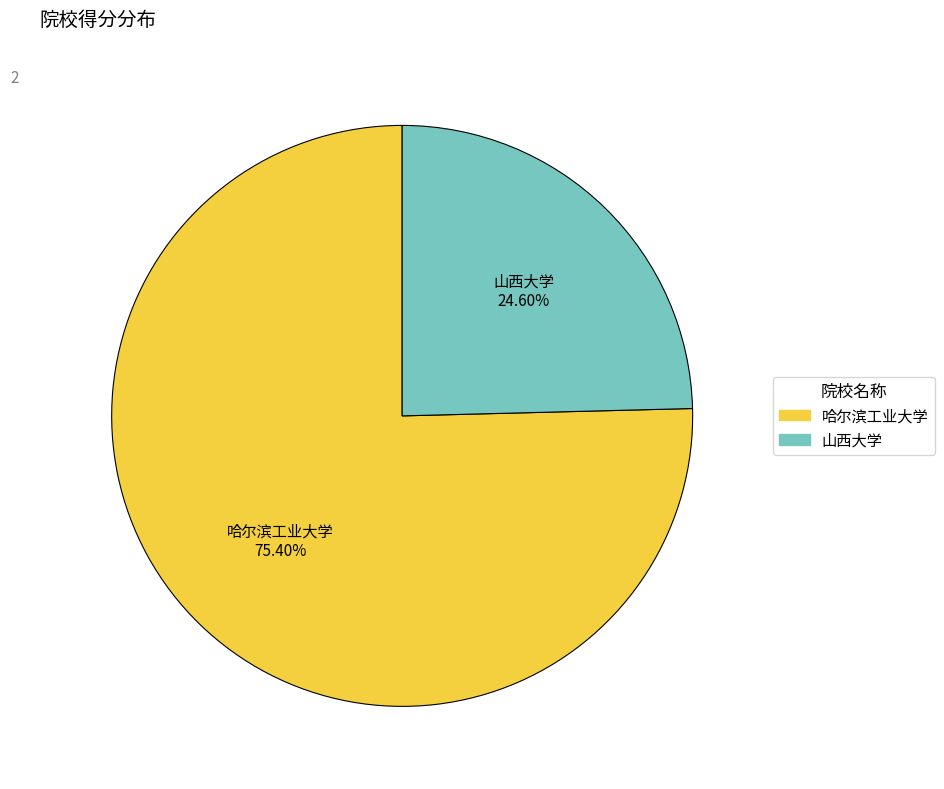

To the nearest percent, what is the combined percentage of 哈尔滨工业大学 and 山西大学?

100%